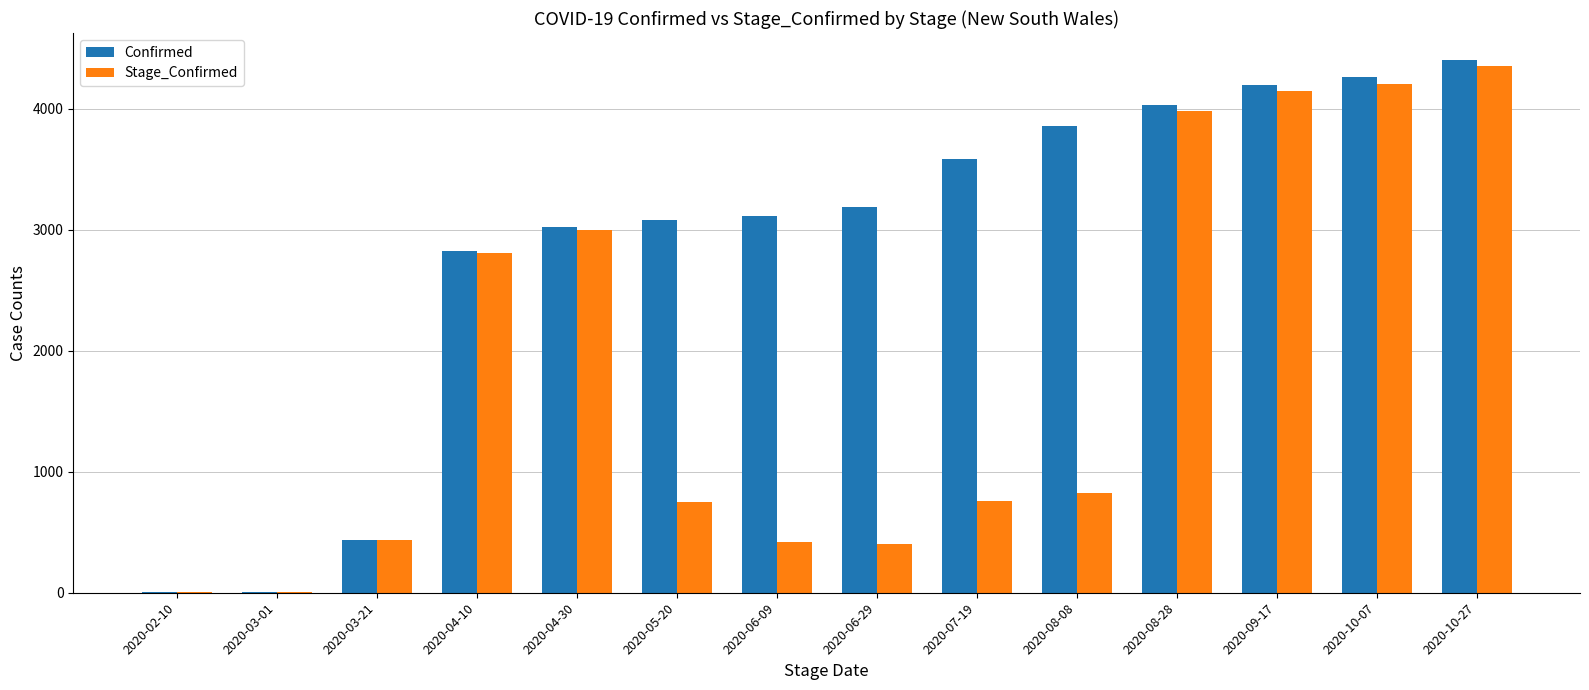

Which series changed the most between 2020-04-30 and 2020-08-28?

Confirmed